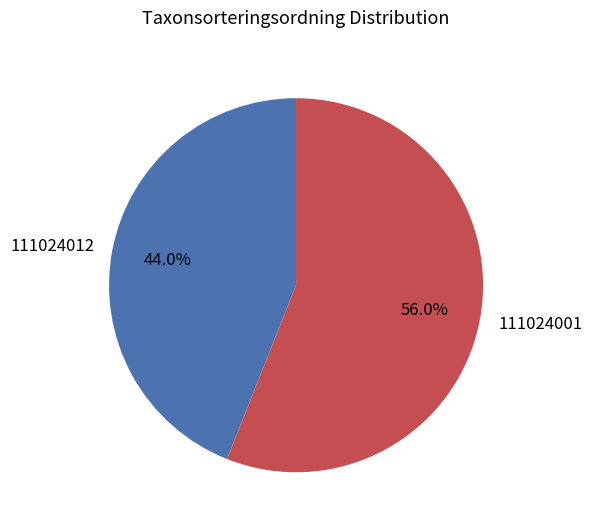

What is the majority slice?

111024001